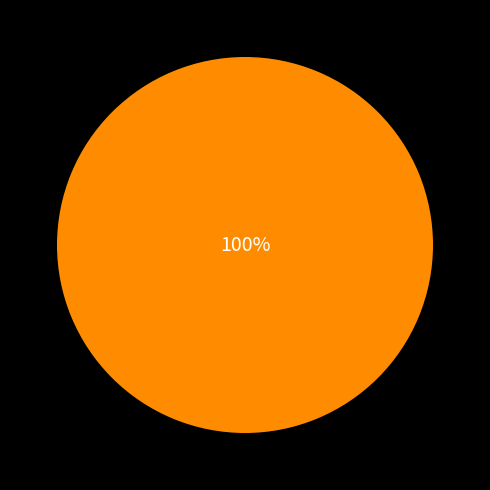

Does any single category account for the majority?

Yes